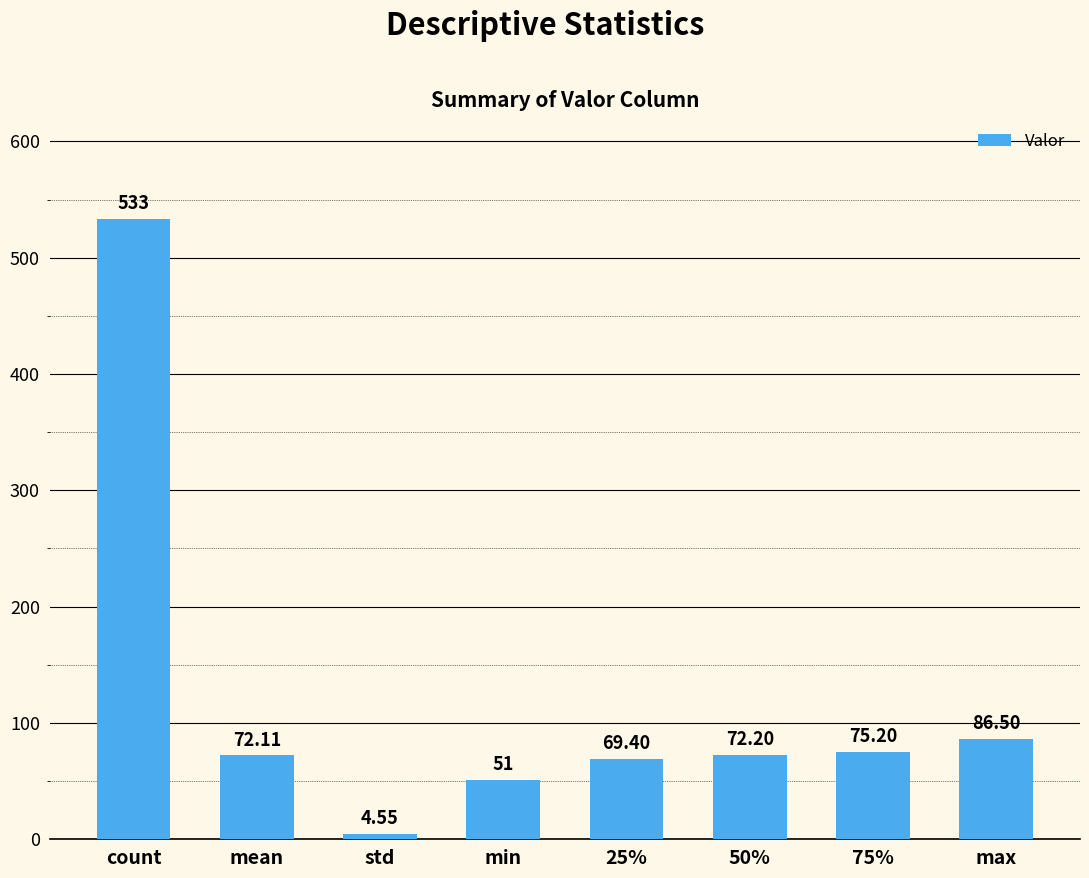

The value at mean is 118.3. True or false?

False